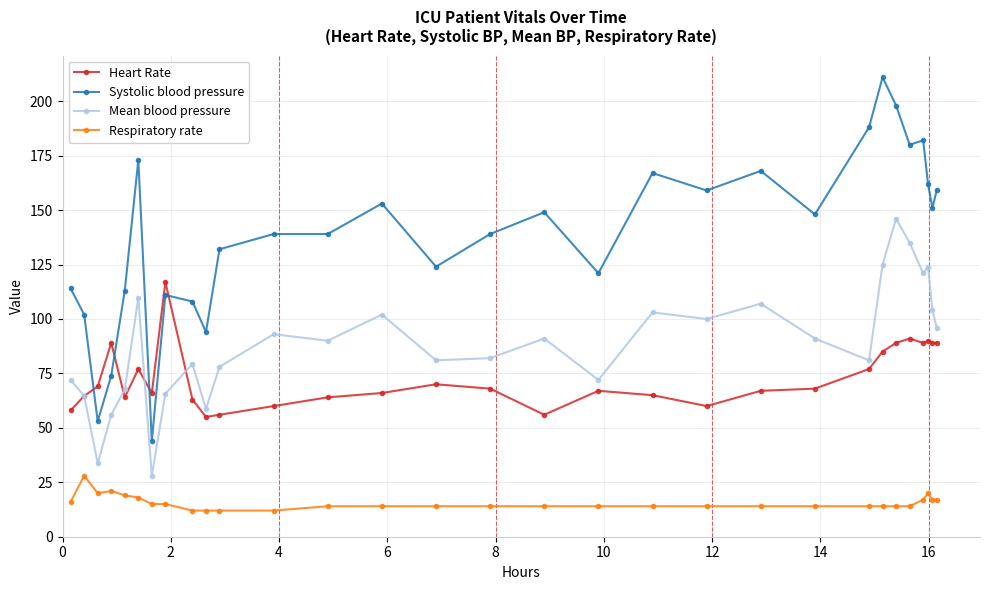

What are all the series names shown in the legend?

Heart Rate, Systolic blood pressure, Mean blood pressure, Respiratory rate